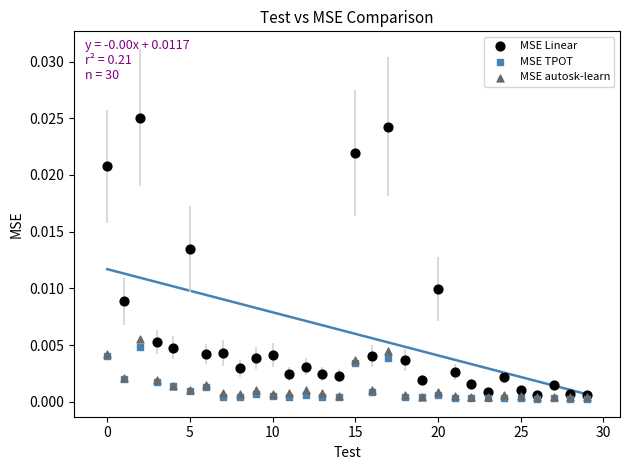

What are all the series names shown in the legend?

MSE Linear, MSE TPOT, MSE autosk-learn